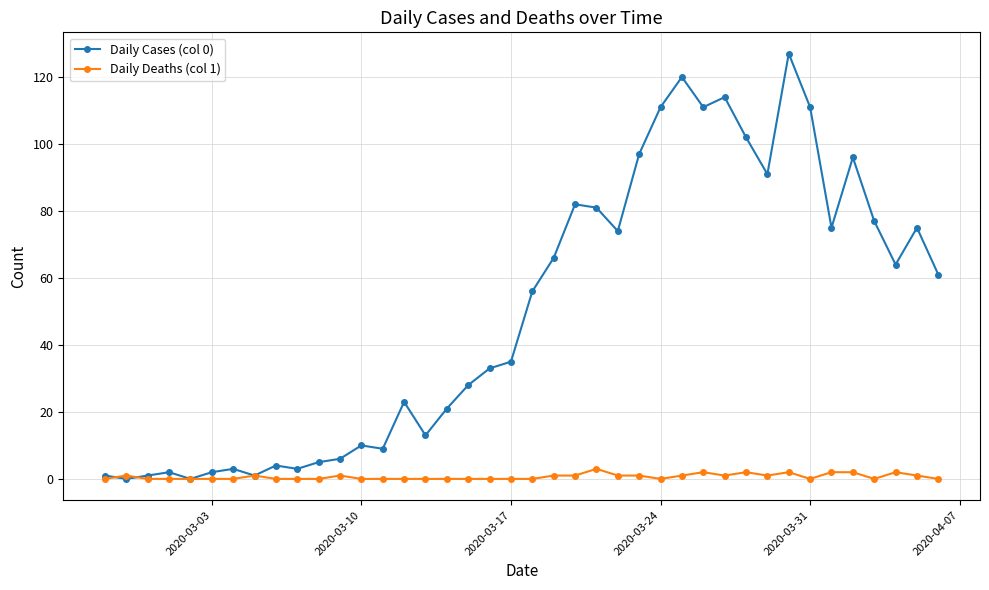

Which series has the widest spread of values?

Daily Cases (col 0)